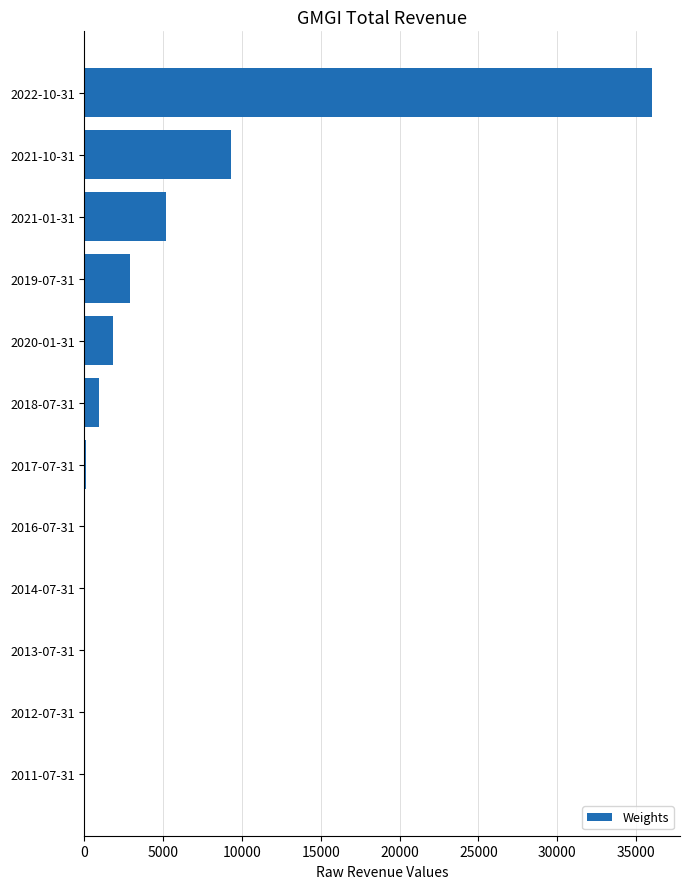

How many distinct data groups are displayed?

1